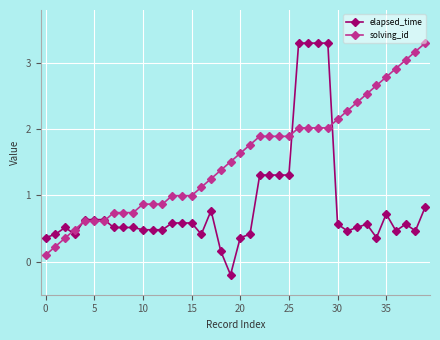

Which series has the largest total across all categories?

solving_id